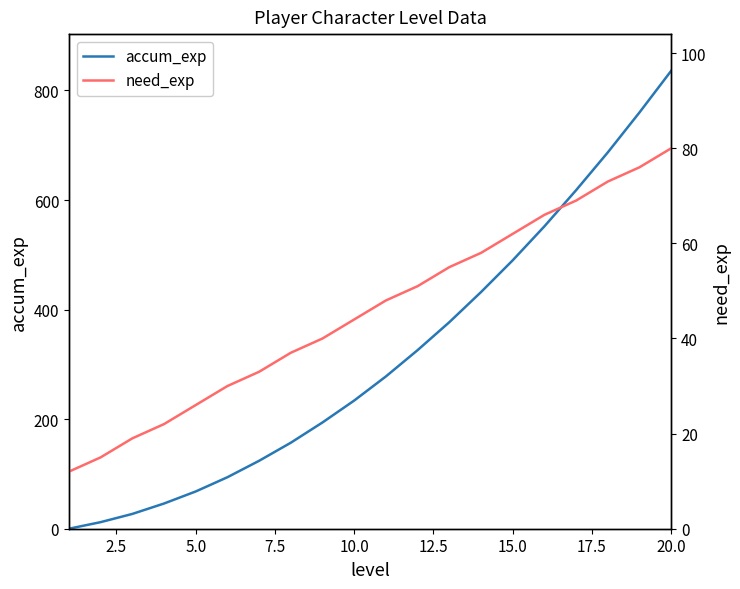

At which label does accum_exp reach its peak?

20.0